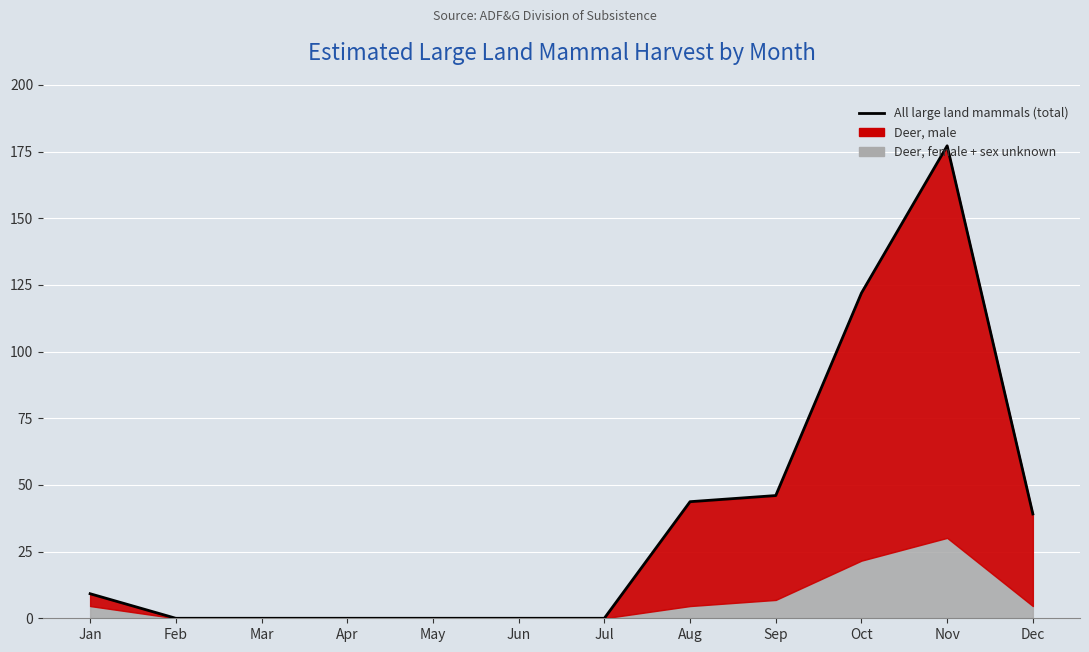

True or false: the data shows 122.0 at Oct.

True